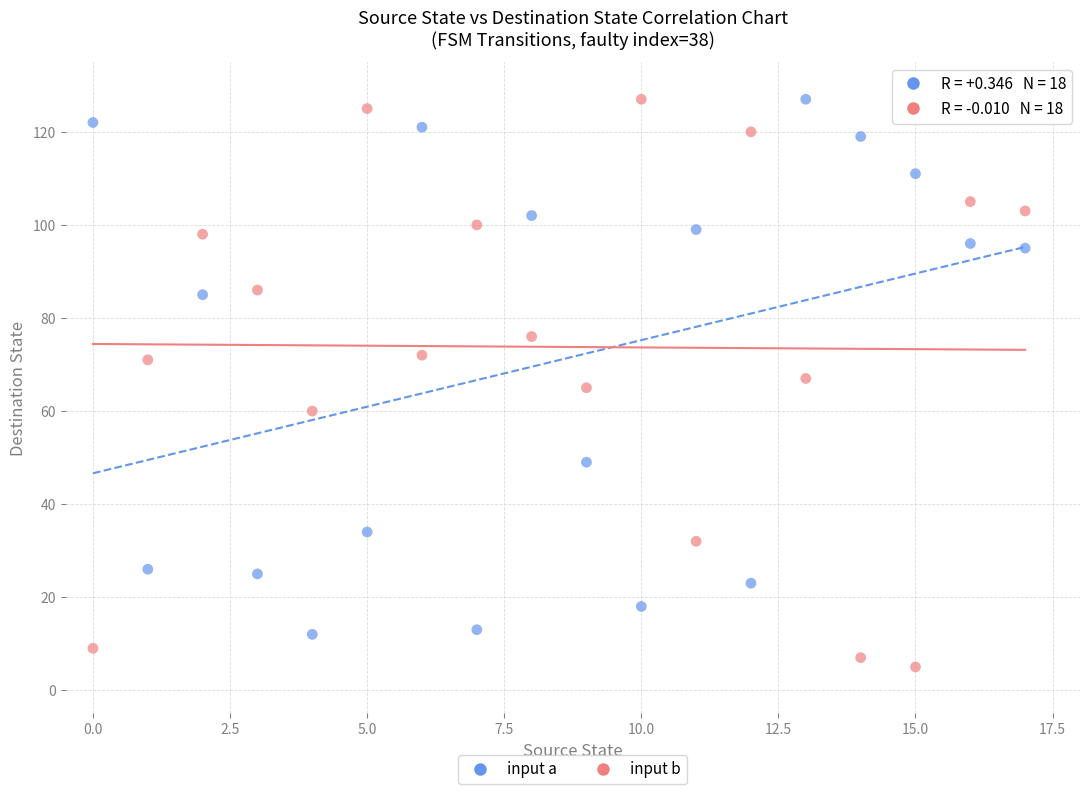

Across all data points, what is the range of Y values (max minus min)?

122